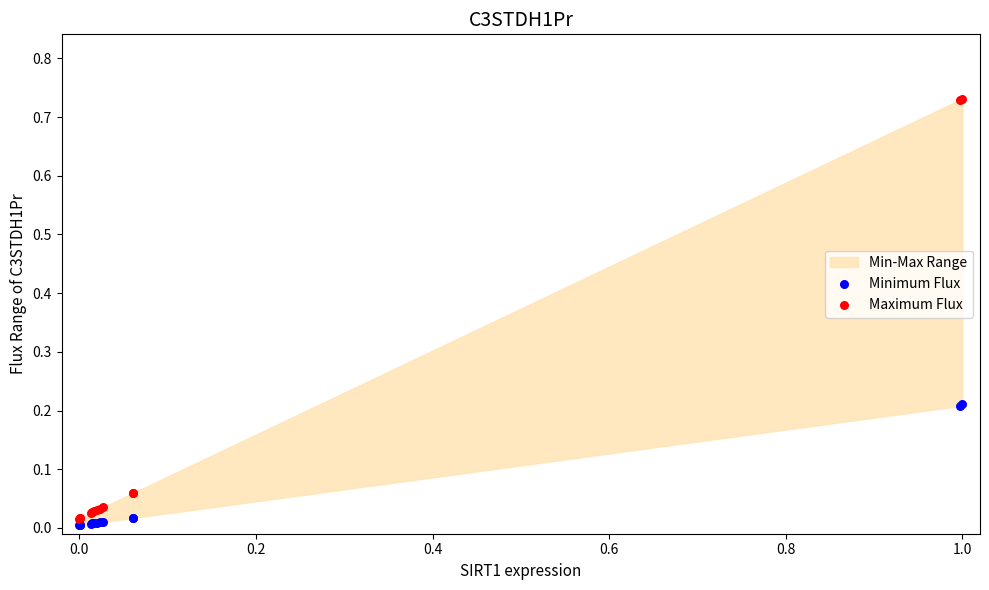

Which series contains the highest Y value?

Maximum Flux